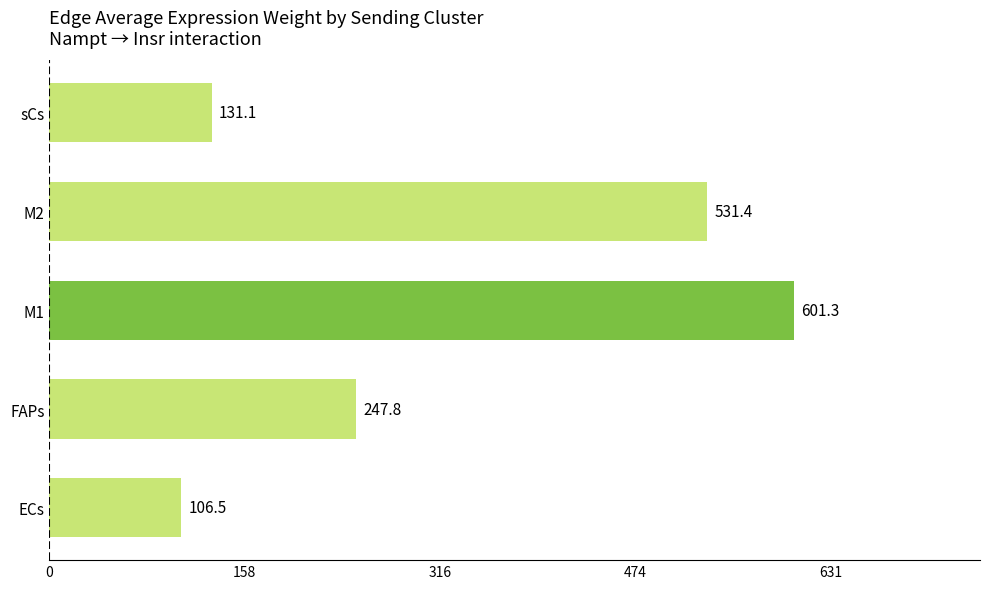

The value at sCs is 199.0. True or false?

False